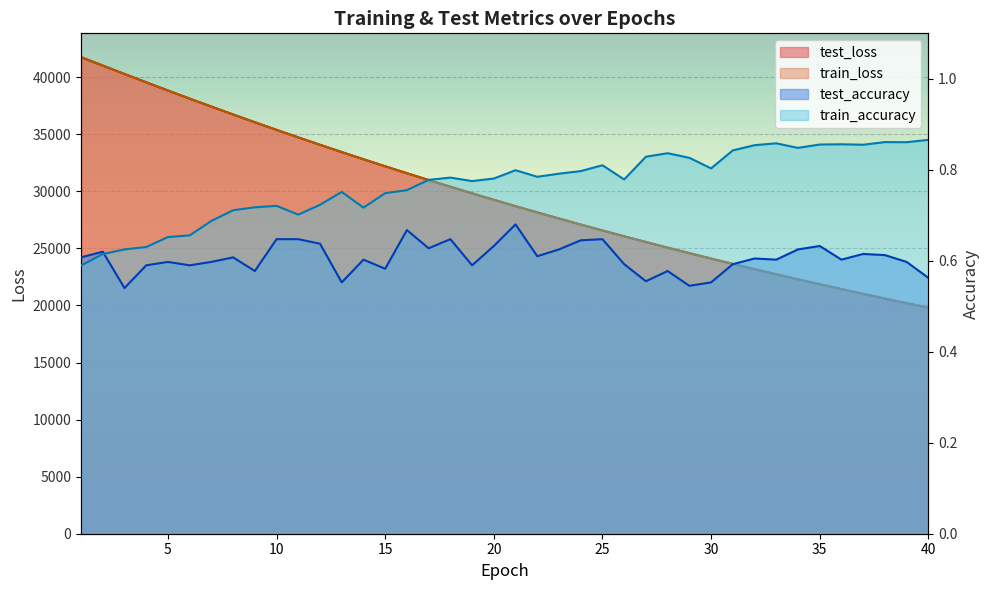

What is the smallest value displayed?

0.5